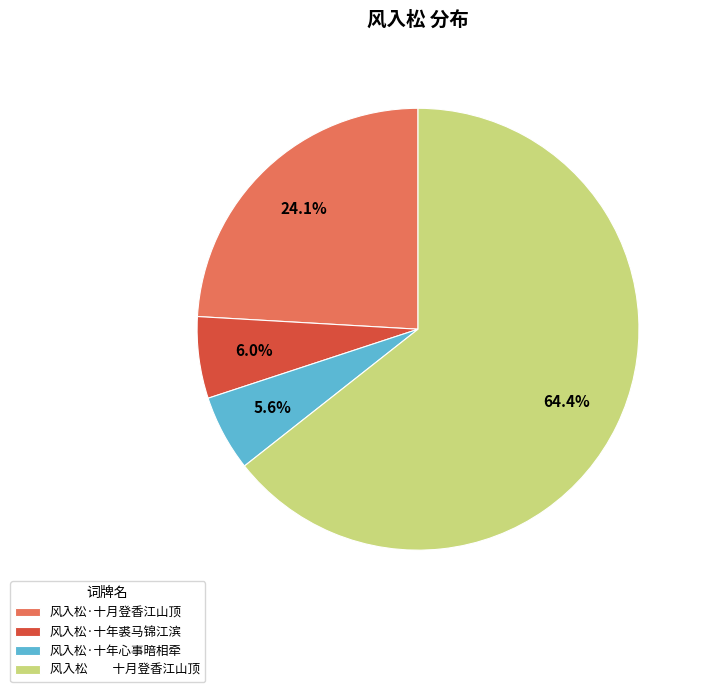

To the nearest percent, what percentage of the pie is 风入松·十年心事暗相牵?

6%